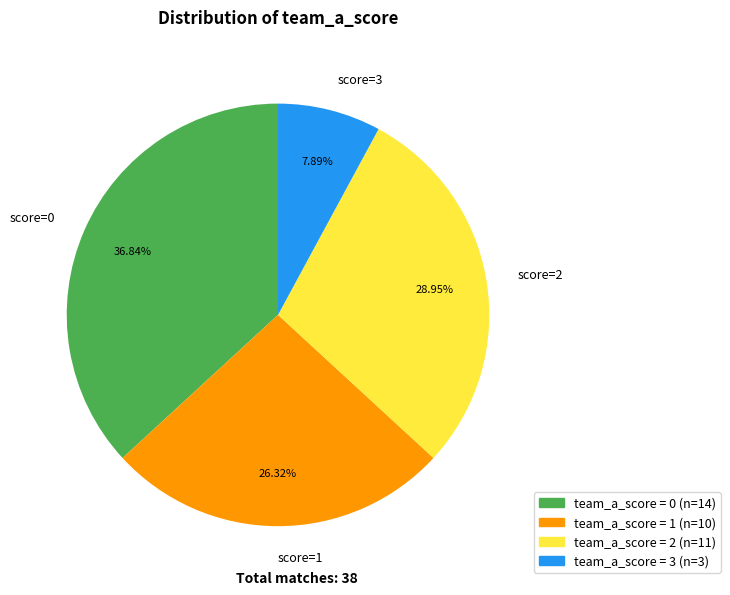

Which has a higher value, score=0 or score=1?

score=0